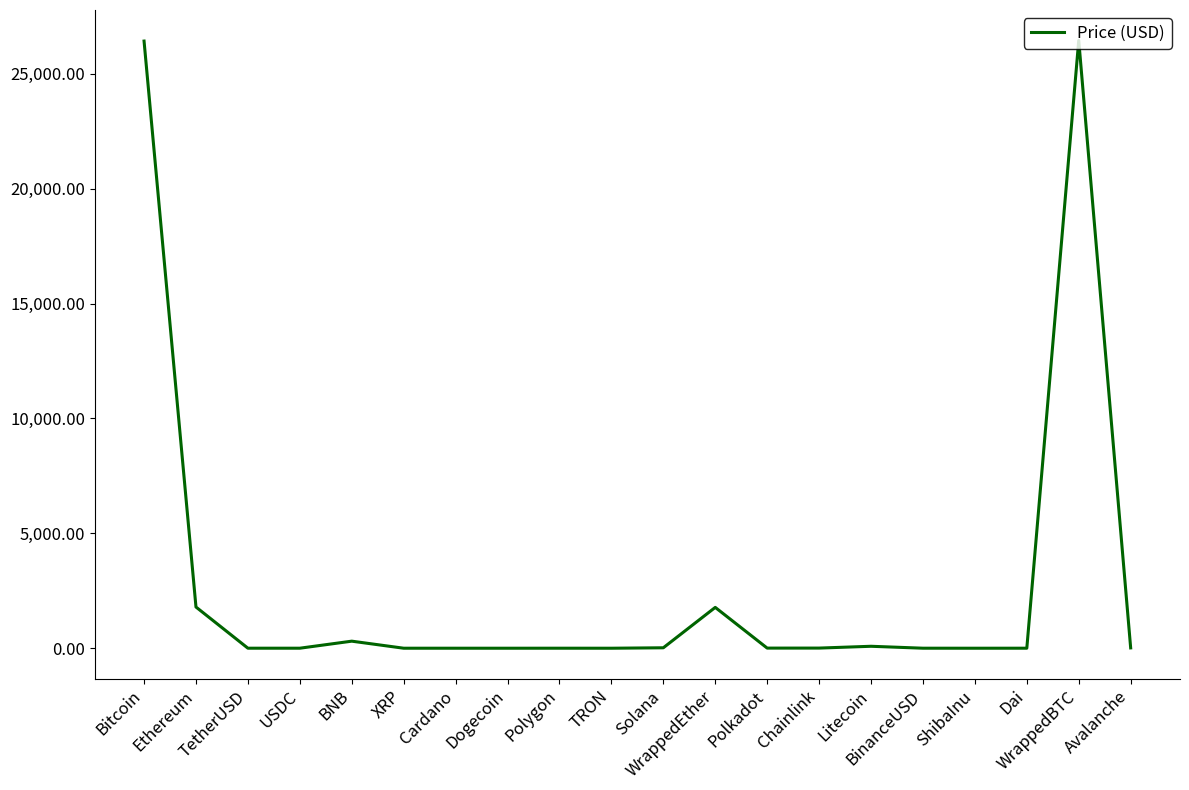

What is the difference between the maximum and minimum values?

26454.9